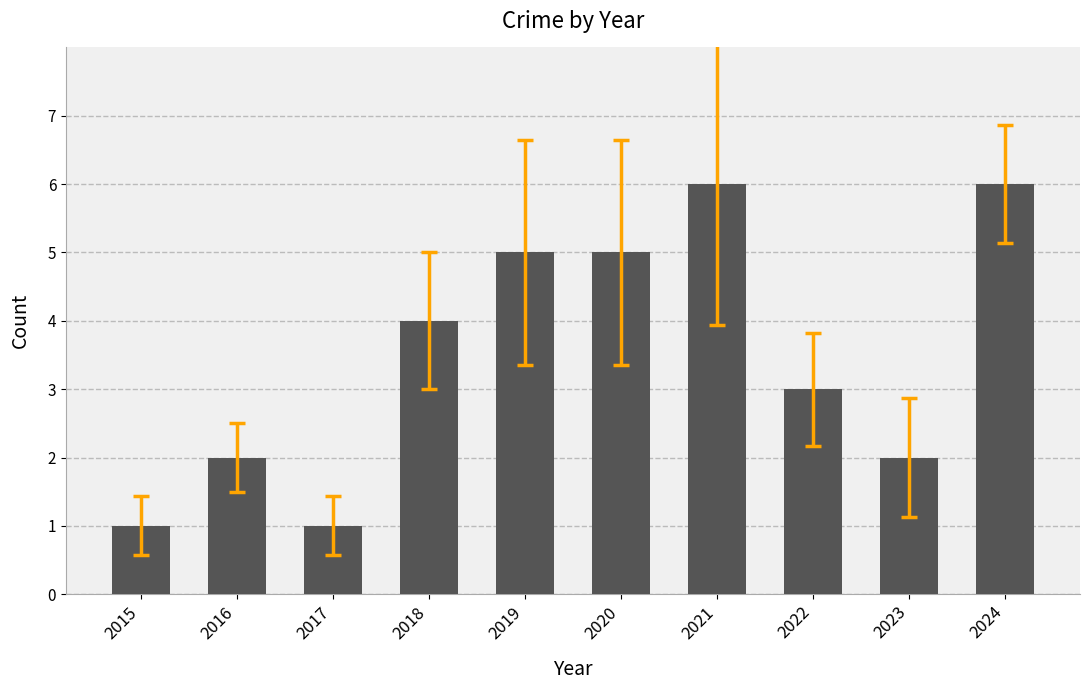

Reading left to right, list all the values displayed in this chart.

2015=1	2016=2	2017=1	2018=4	2019=5	2020=5	2021=6	2022=3	2023=2	2024=6